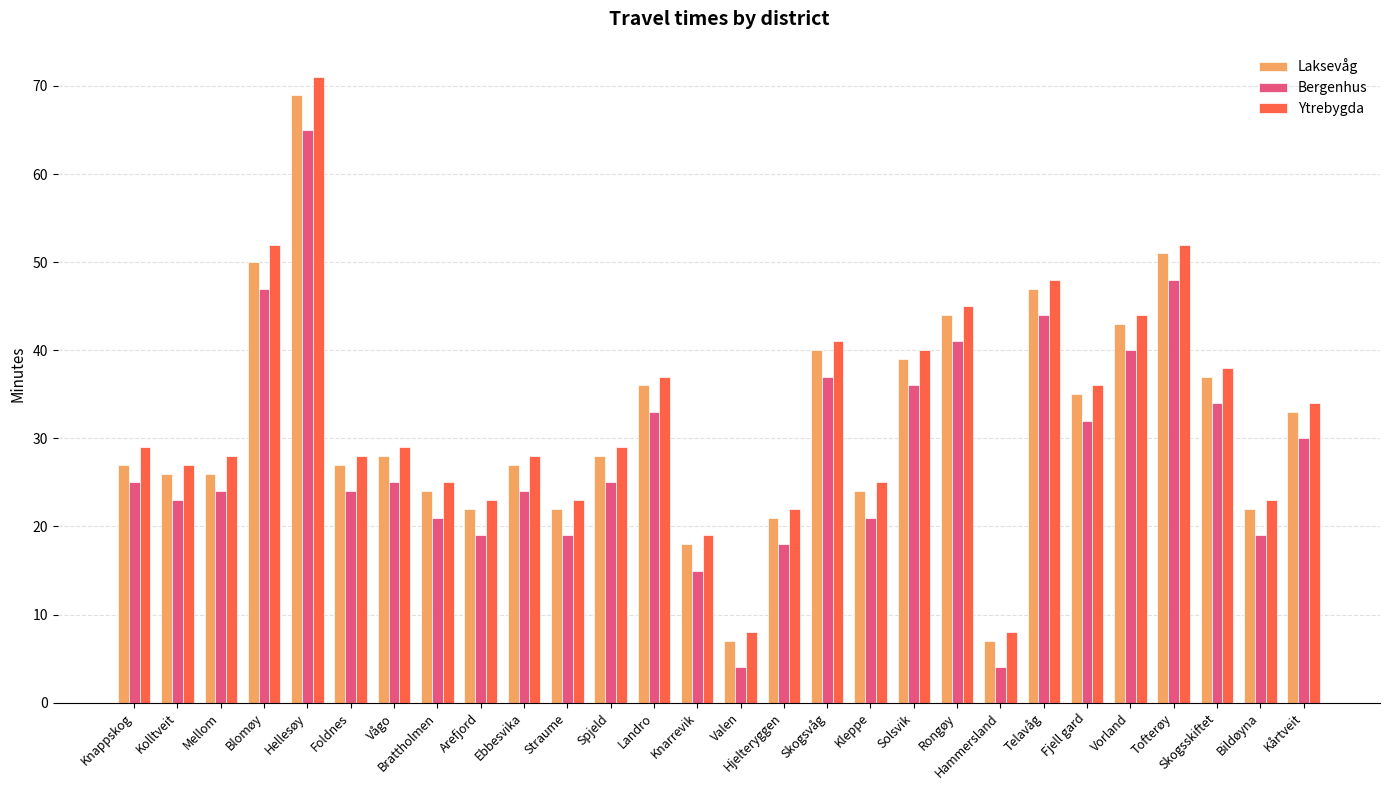

At which label does Laksevåg first exceed 28?

Blomøy